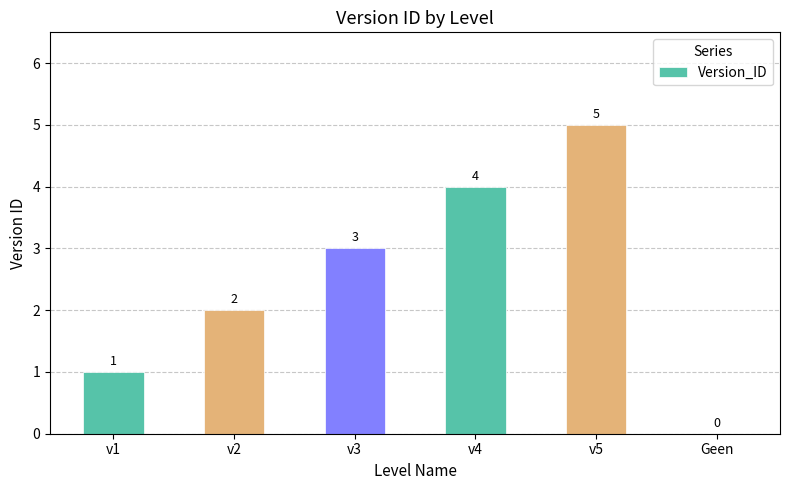

At which label is the value closest to 2?

v2